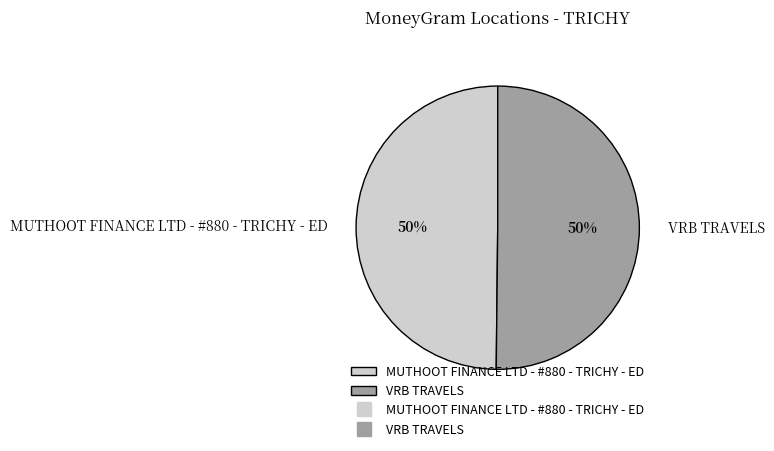

To the nearest percent, what percentage of the pie is VRB TRAVELS?

50%